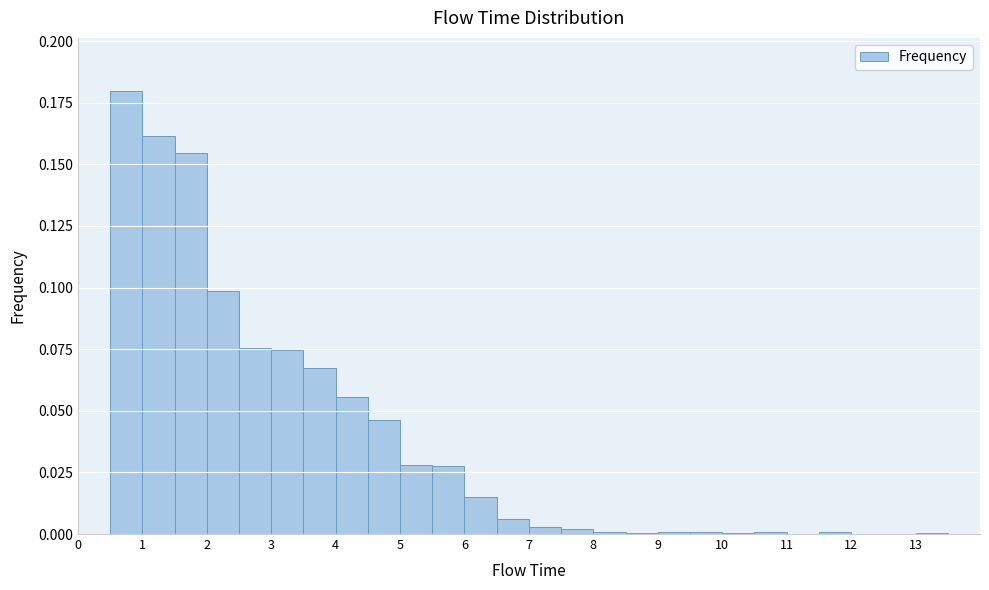

How tall is the bar that spans 1.5 to 2.0 on the x-axis? The values are not printed on the chart, so give them approximately, as read against the axis.

0.155